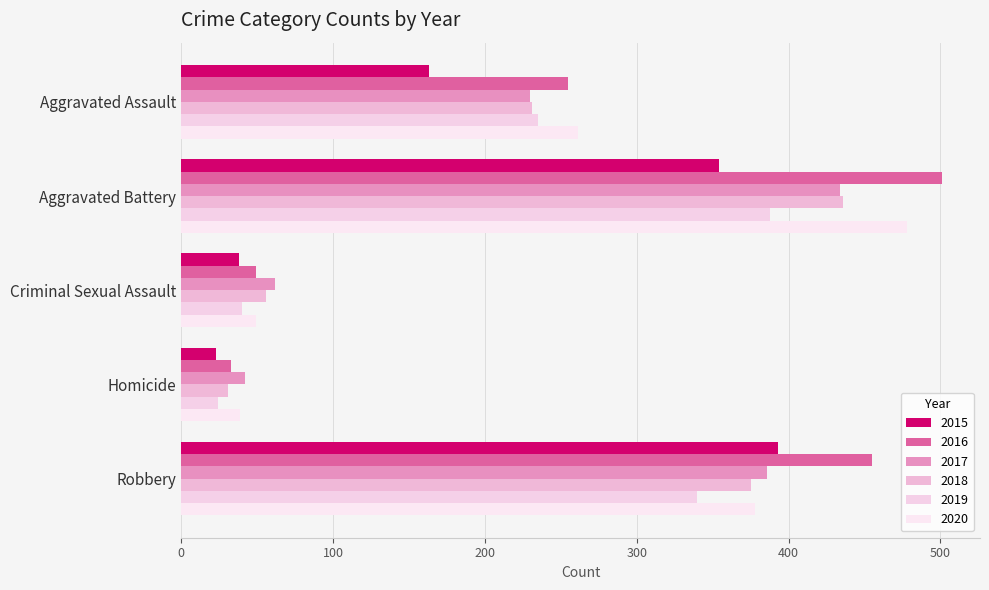

Which series has the widest spread of values?

2016